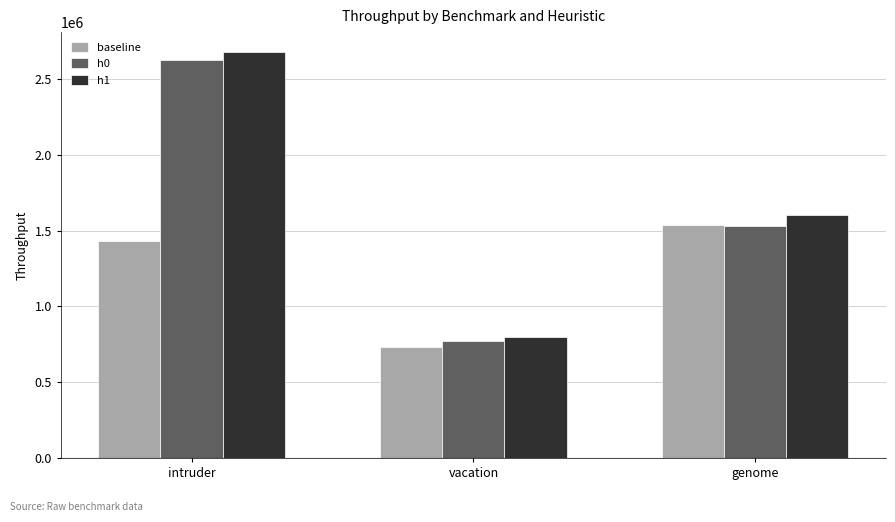

What is the difference between the maximum and second lowest values in the baseline series?

101609.1